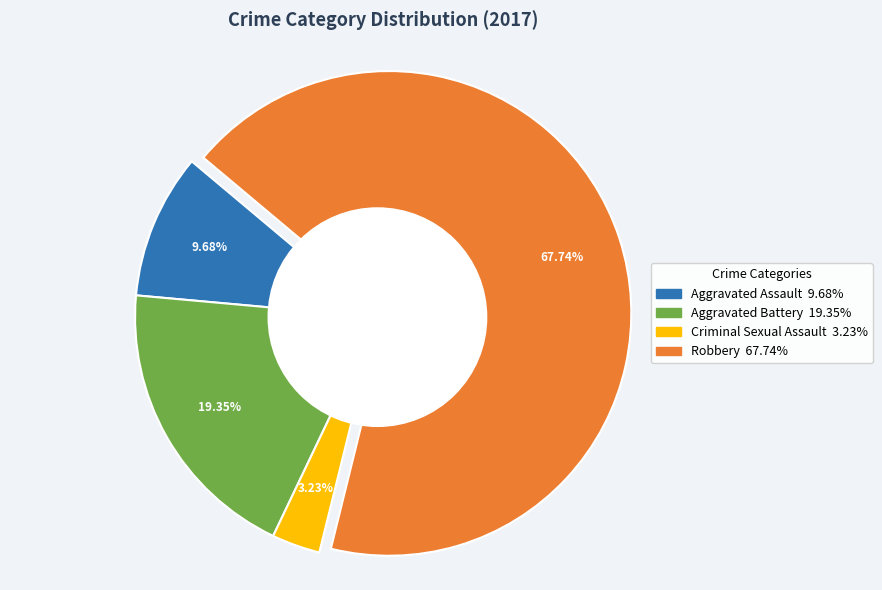

To the nearest percent, what percentage of the pie is Aggravated Assault?

10%